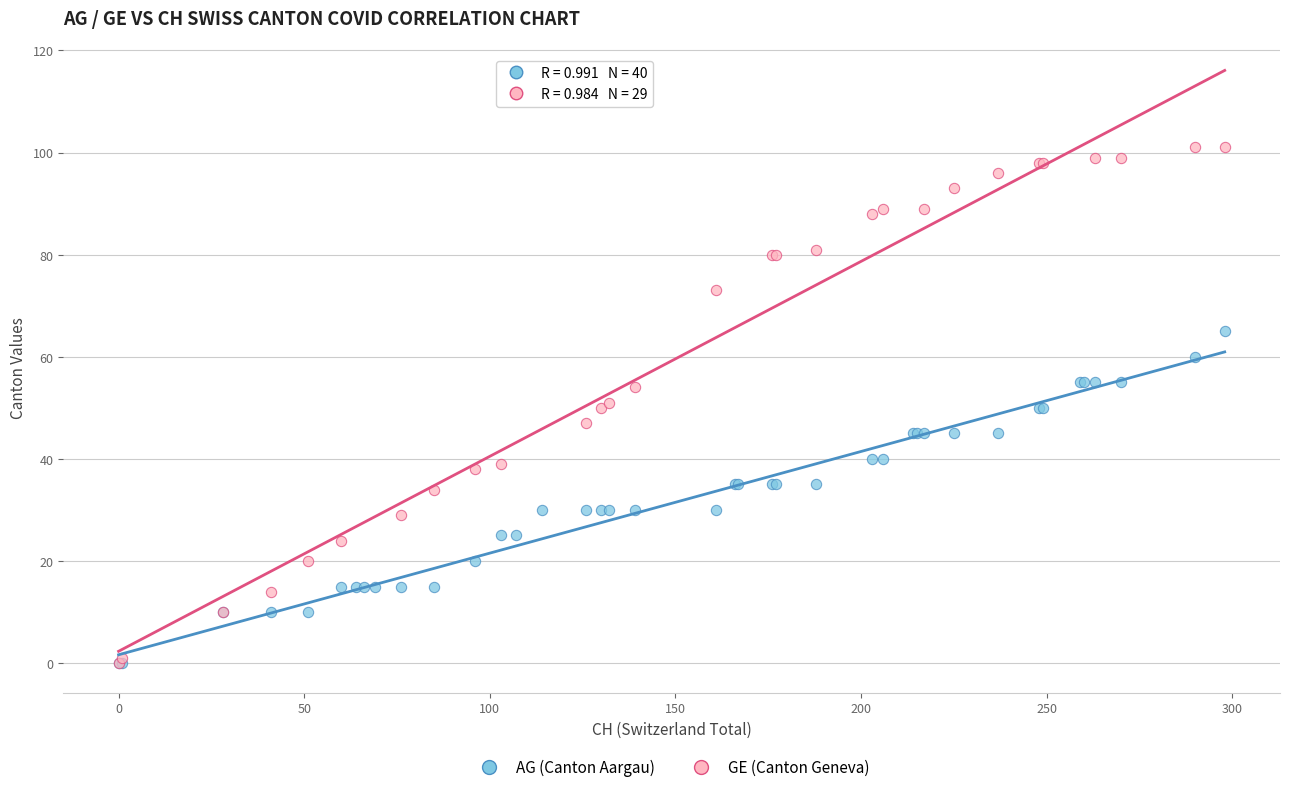

Which series has the widest spread of Y values?

GE (Canton Geneva)